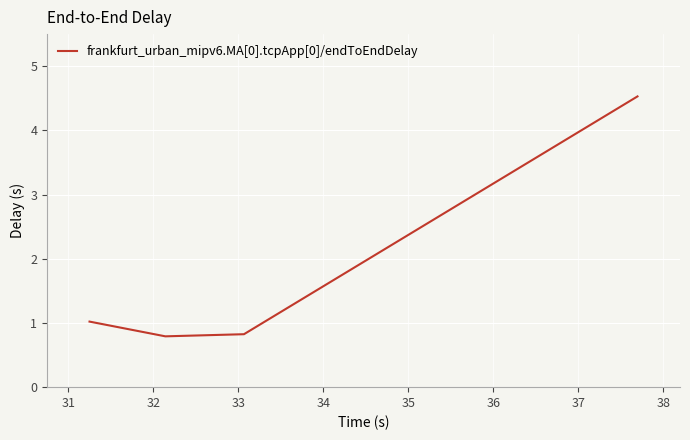

True or false: there are more than 2 points higher than both neighbors.

False